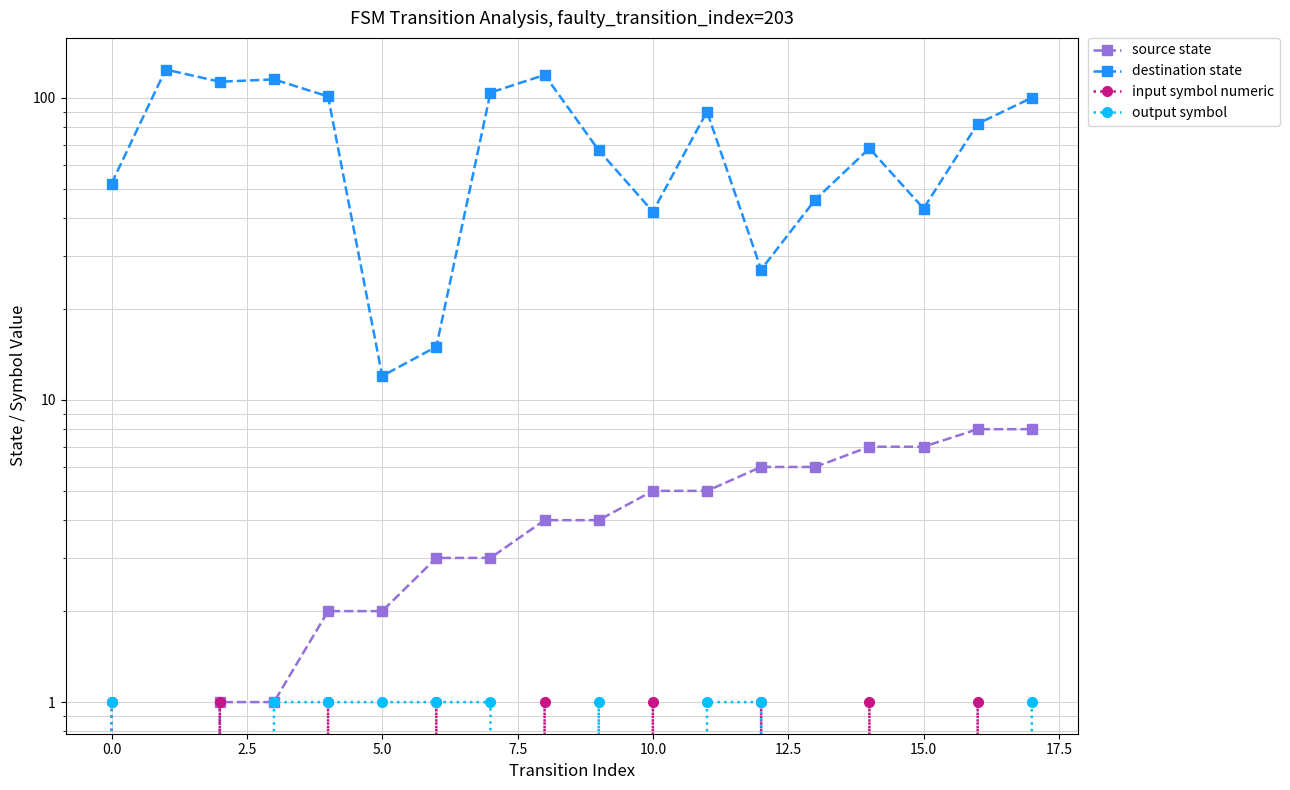

How many distinct data groups are displayed?

4